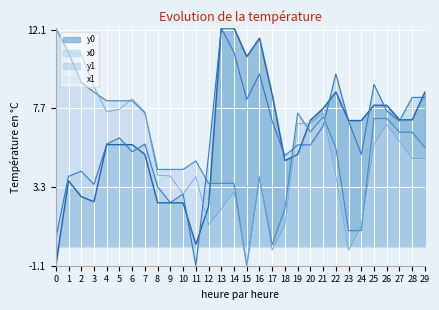

How many intersections are there between x0 and y1?

3